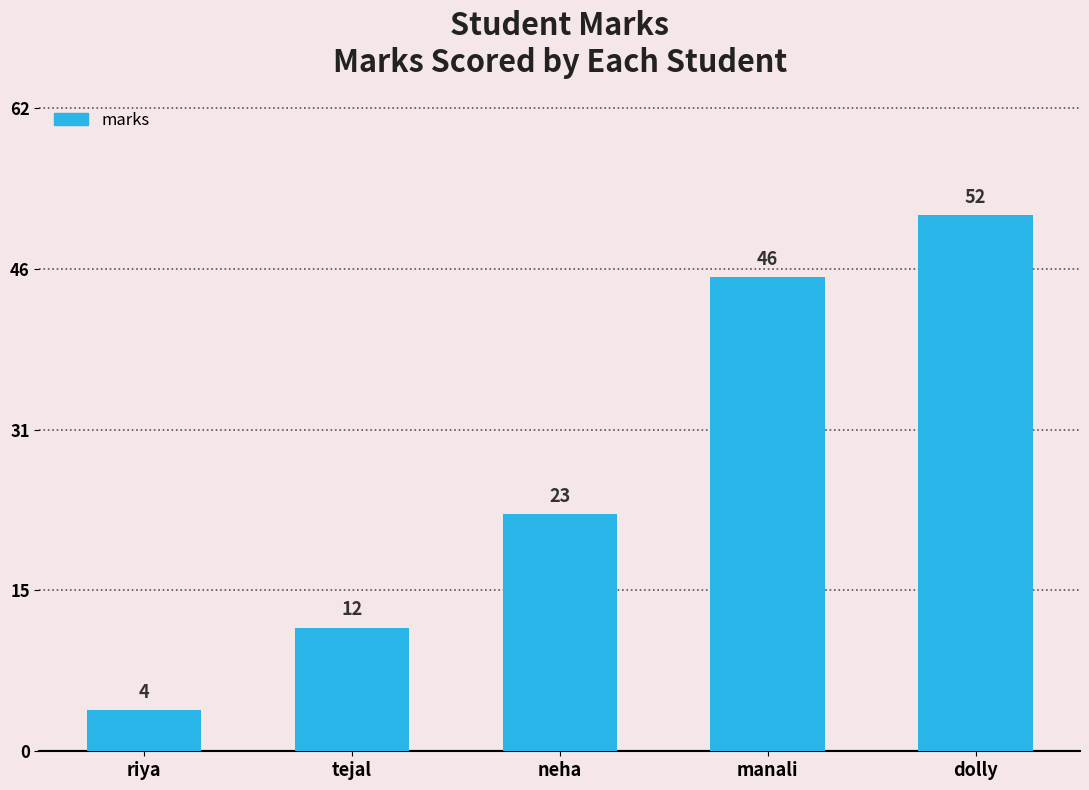

Rank the categories by value from lowest to highest.

riya, tejal, neha, manali, dolly